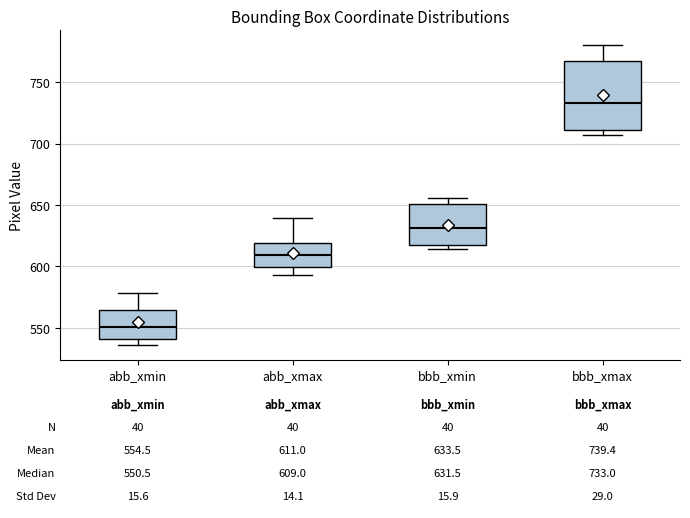

Which box has the highest median line?

bbb_xmax